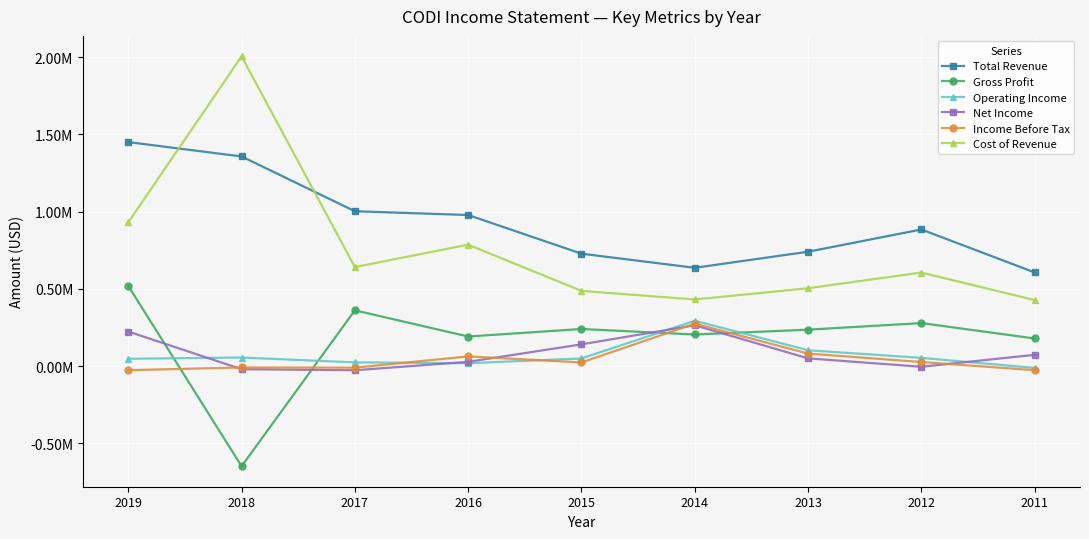

How many times do Gross Profit and Income Before Tax cross each other?

4